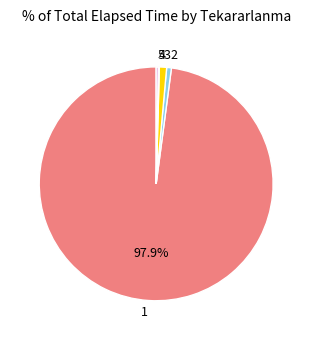

Combined, do 3 and 1 account for over 50%?

Yes